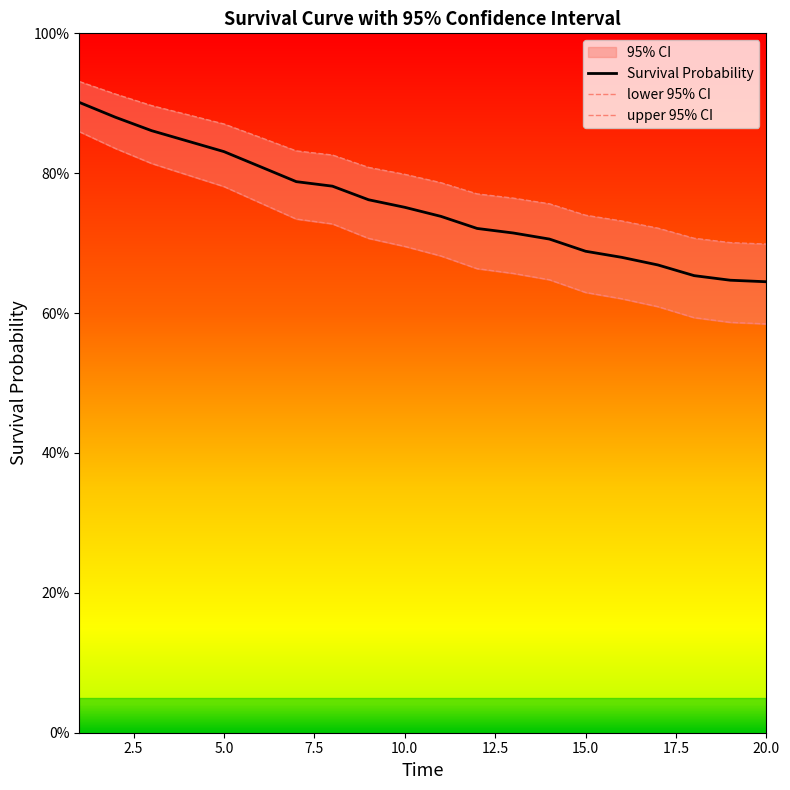

How many lines are shown in the chart?

3